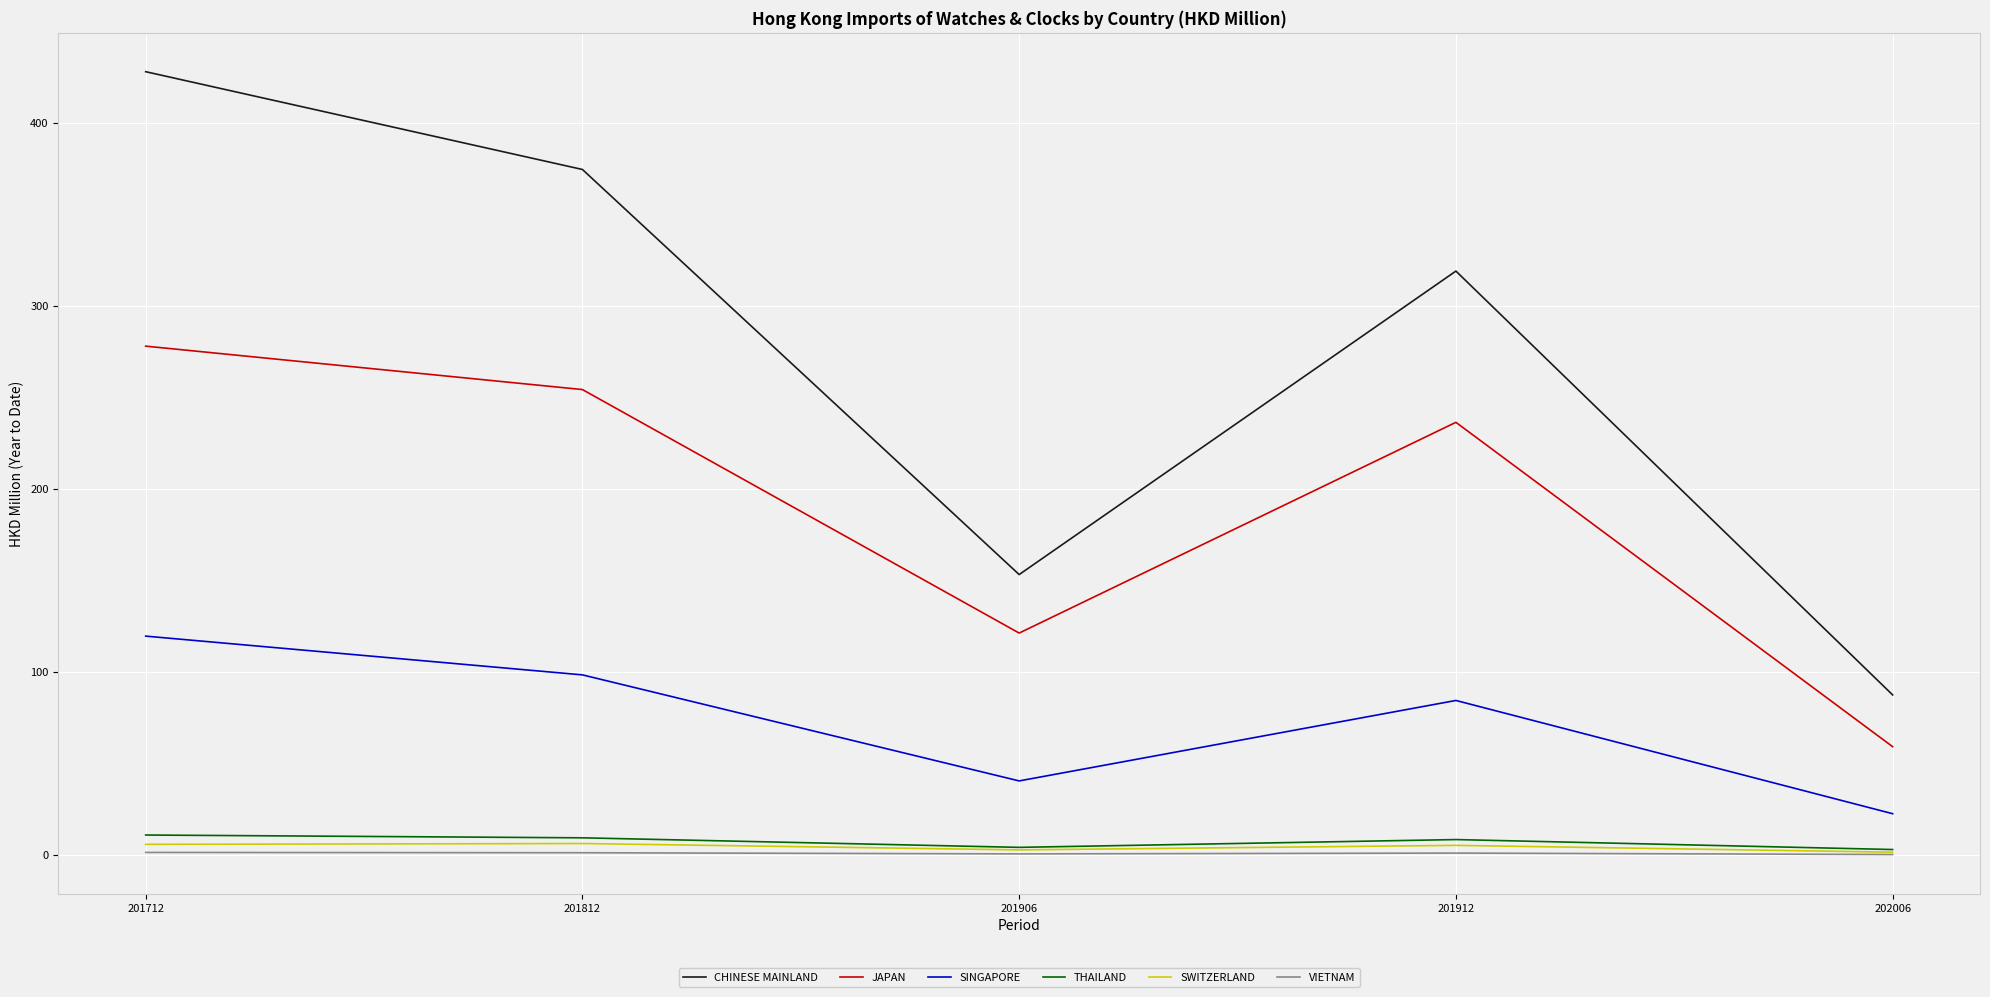

What is the difference between the JAPAN values at 201906 and 201812?

133.0